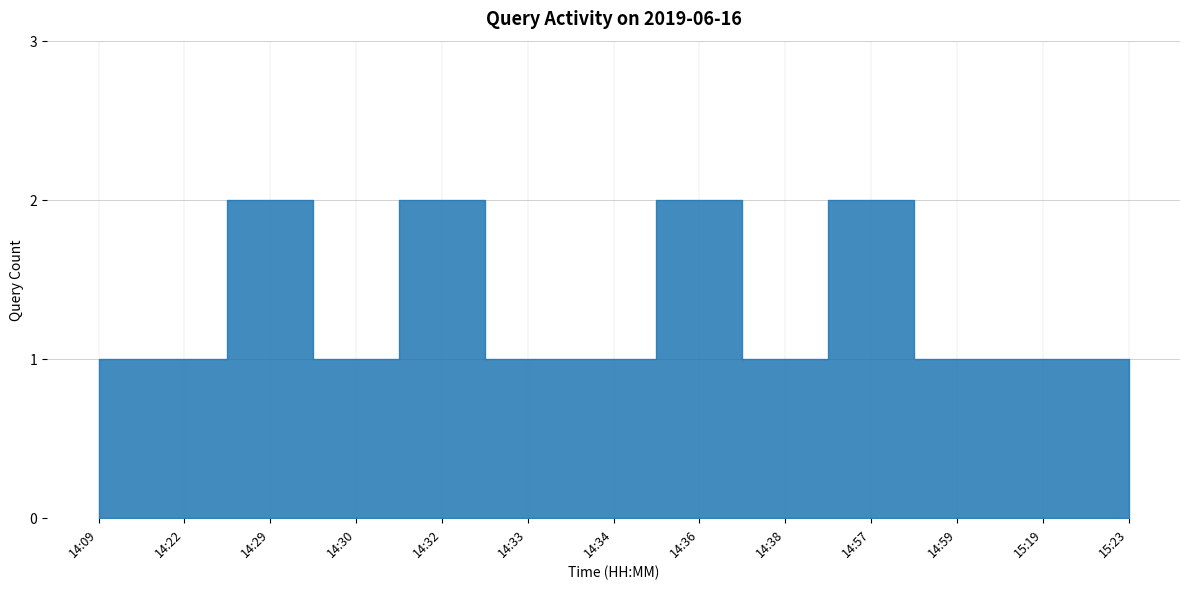

List the labels in order of value, largest first.

14:29, 14:32, 14:36, 14:57, 14:09, 14:22, 14:30, 14:33, 14:34, 14:38, 14:59, 15:19, 15:23